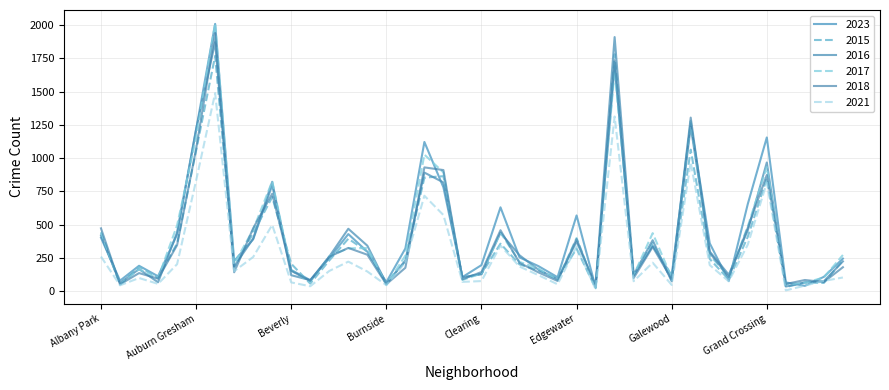

What is the difference between the maximum and minimum values in the 2016 series?

1874